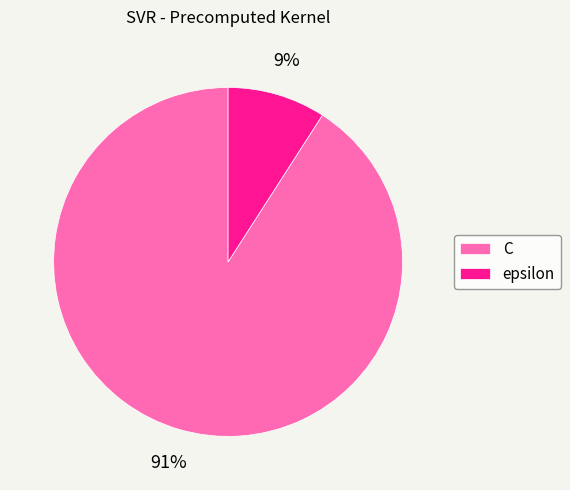

Count the number of slices in the pie.

2